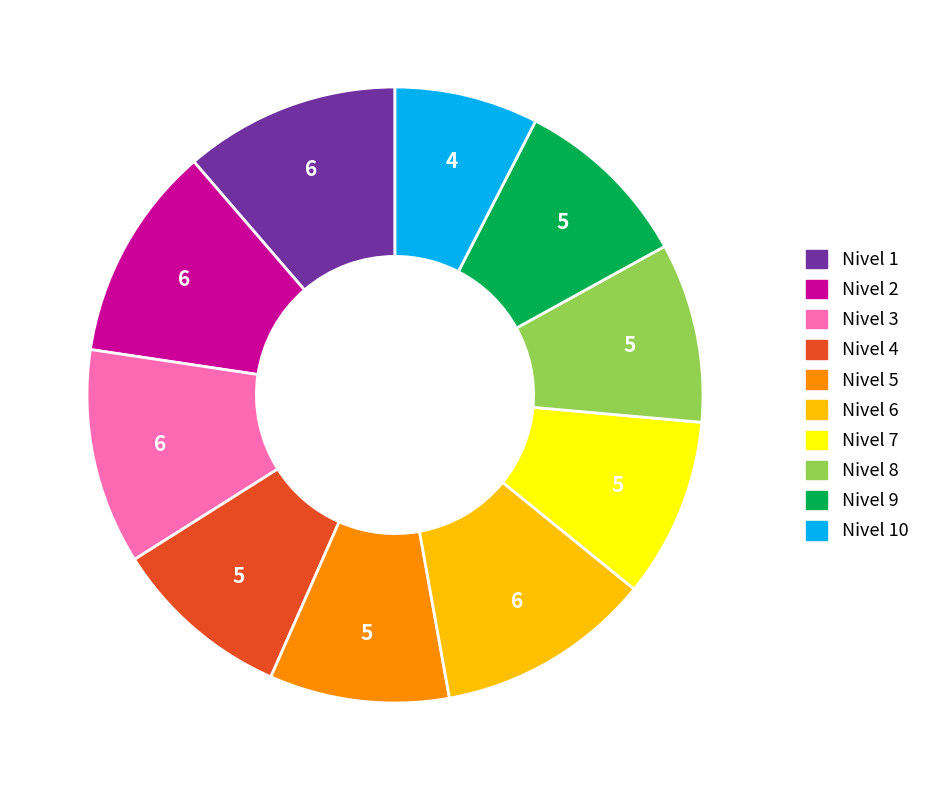

Is there any slice that represents more than half of the pie?

No